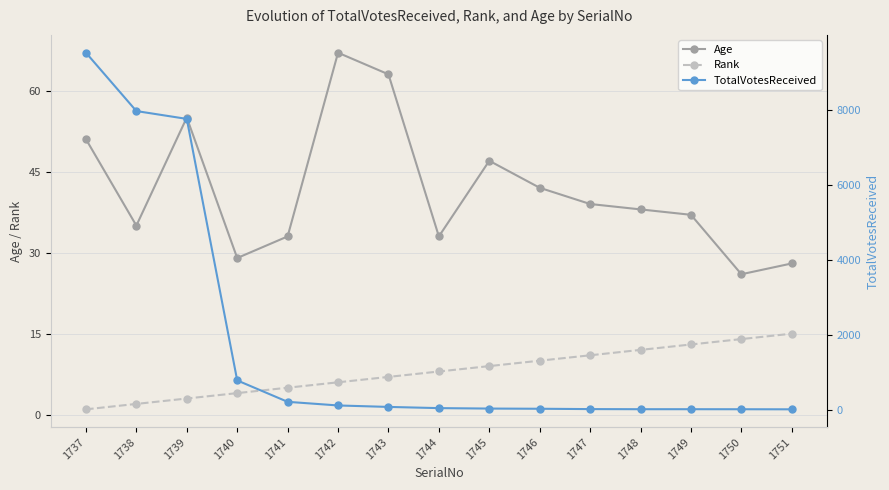

What is the spread (max minus min) of values at 1746?

32